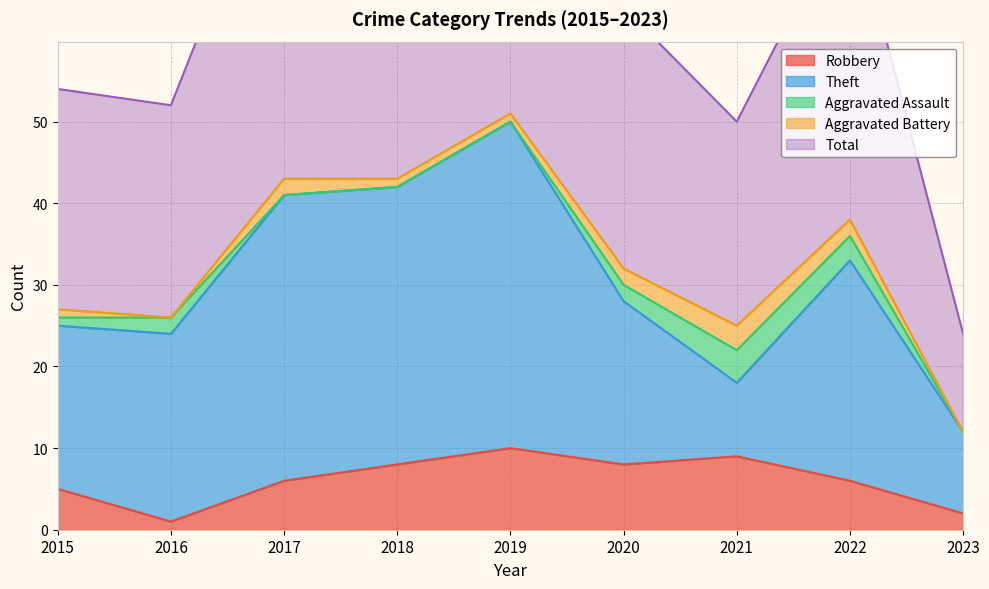

How many data points in Total are less than 32?

4